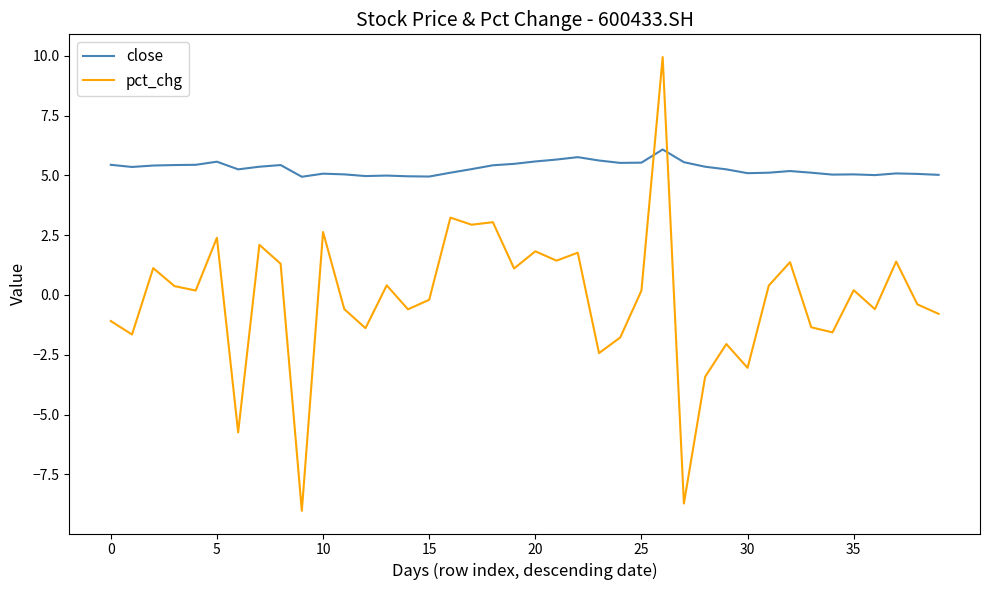

What is the minimum value shown in the chart?

-9.0